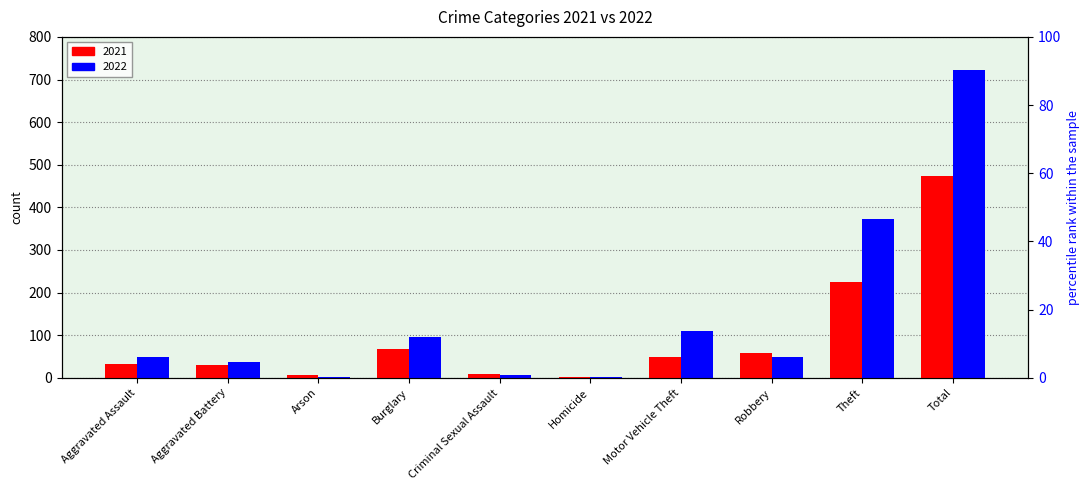

Which category has the lowest value across all series?

Homicide